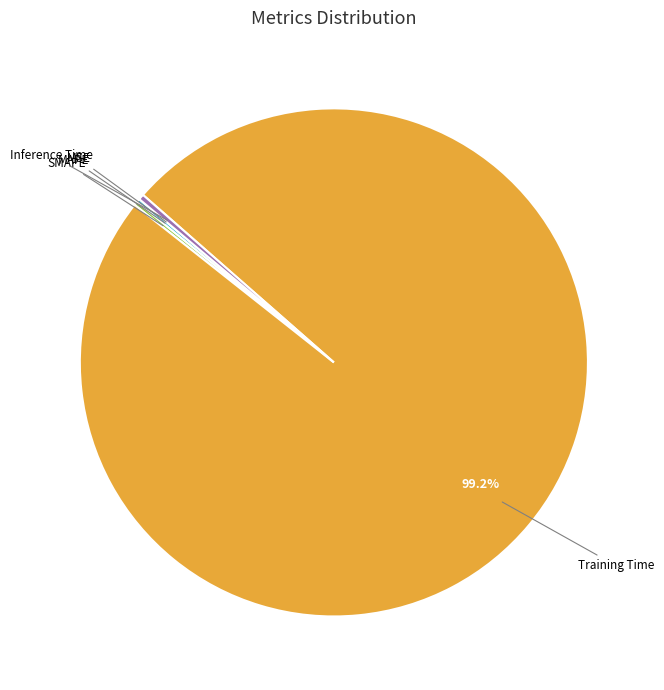

Which has a higher value, Training Time or Inference Time?

Training Time